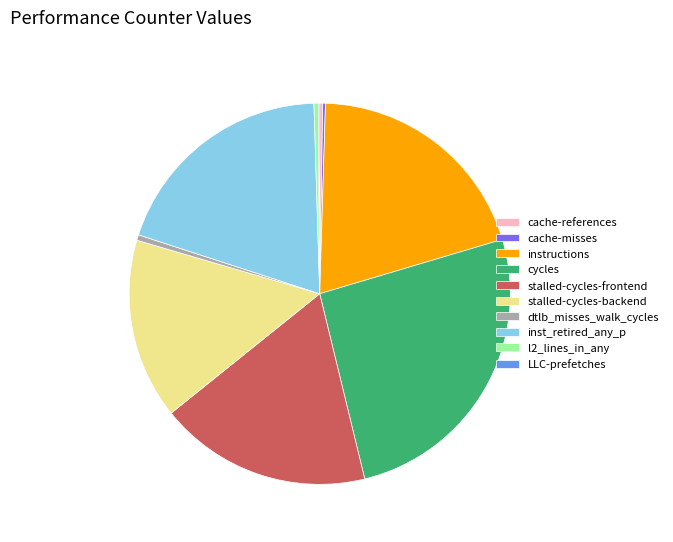

True or false: stalled-cycles-frontend accounts for 24% of the total.

False